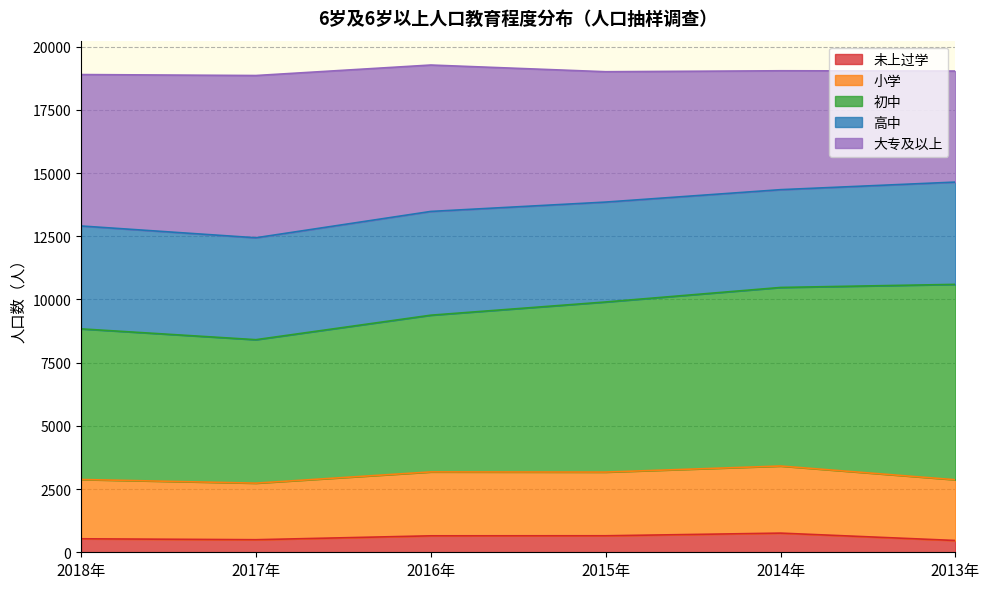

What is the maximum value for 未上过学?

758